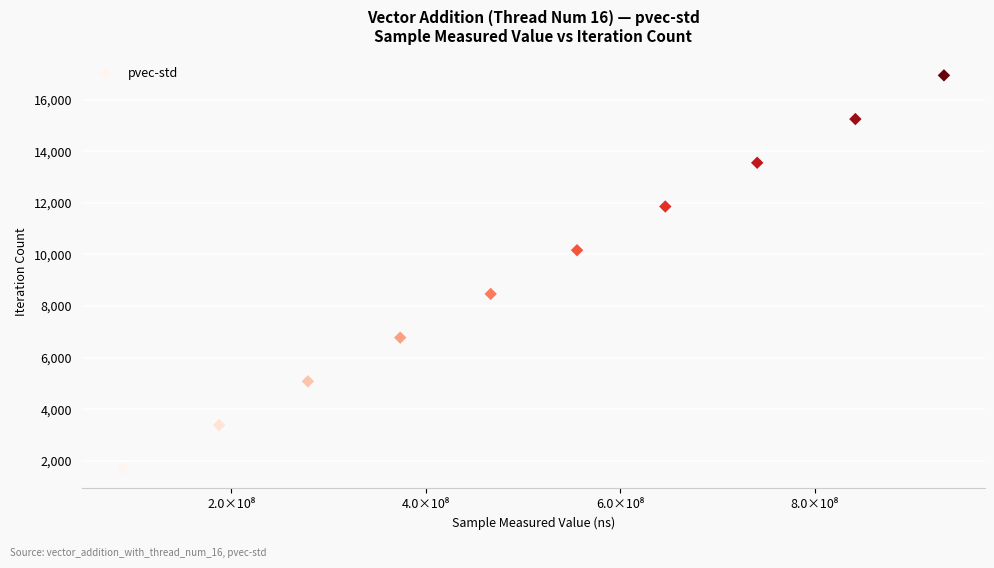

What is the range of X values (max minus min)?

844010667